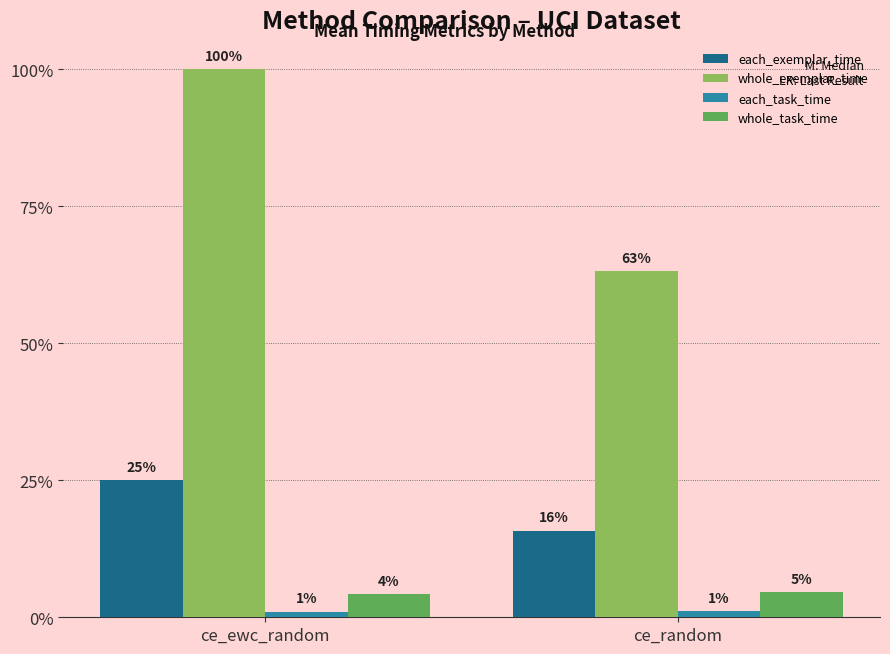

Does the chart contain stacked bars?

No